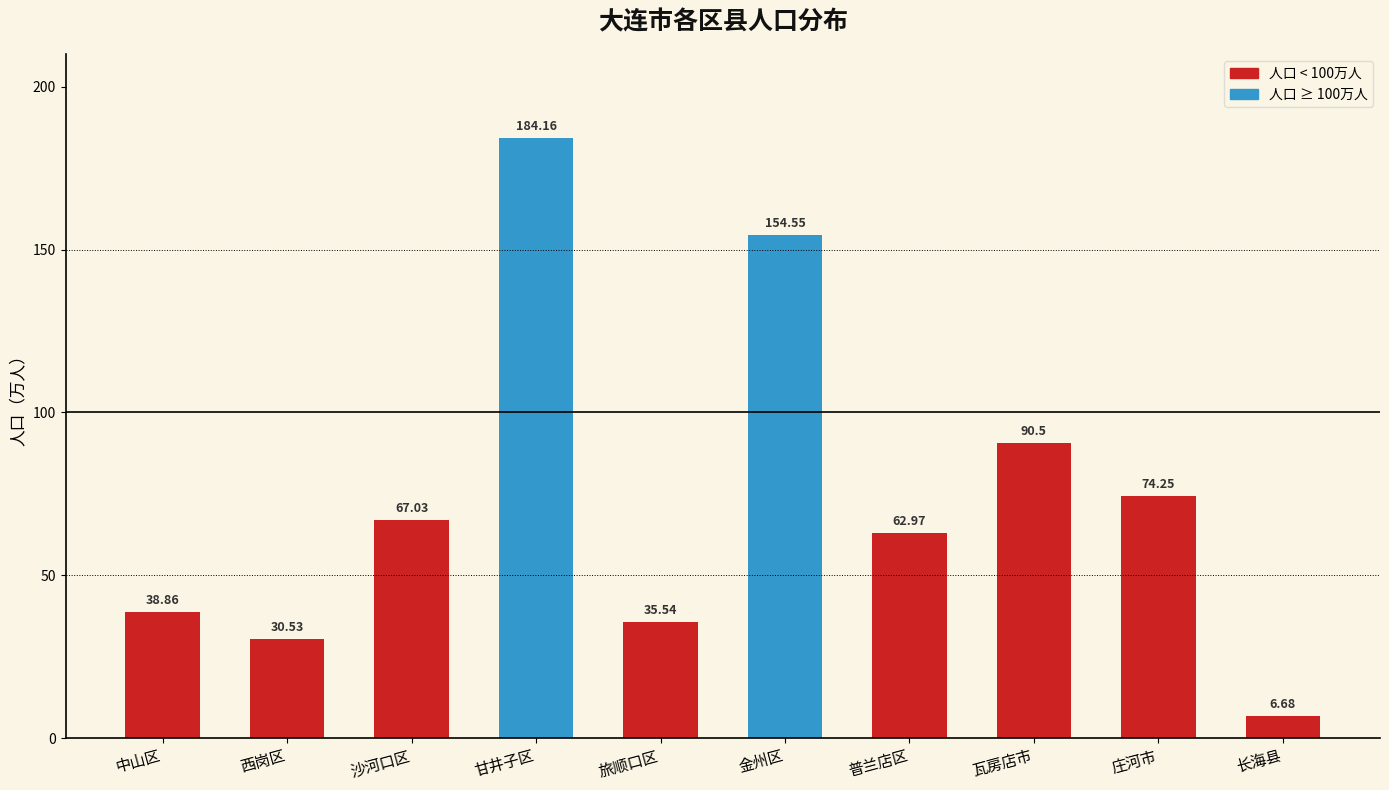

What is the sum of all values?

745.1